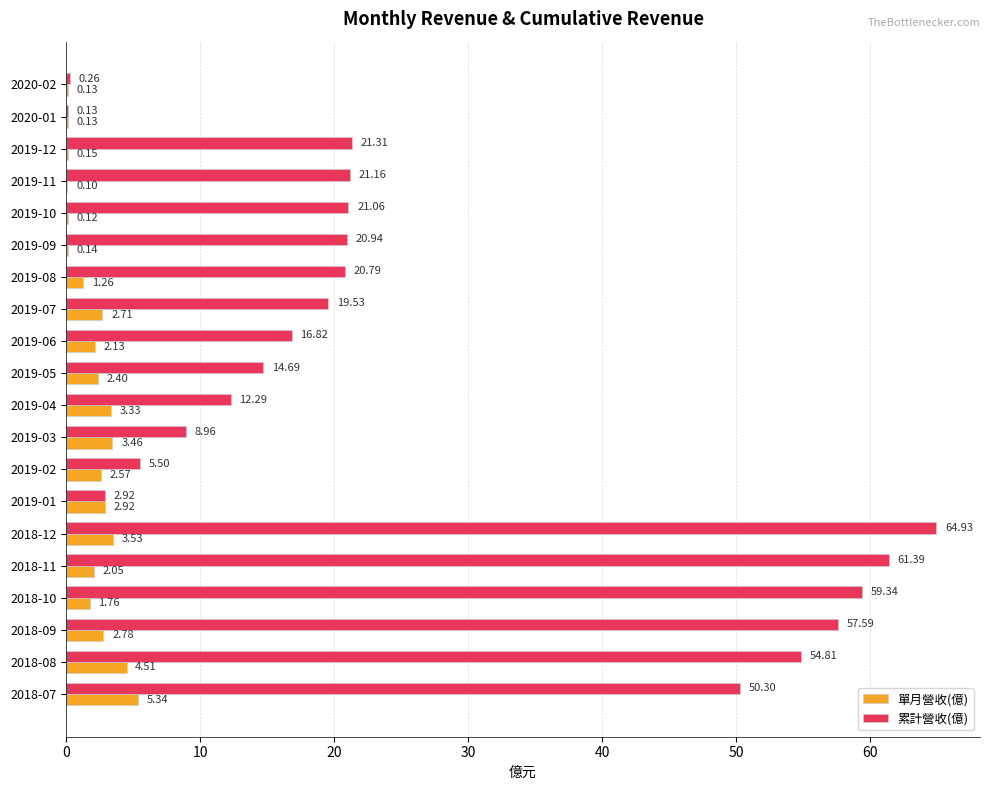

Which series has the largest total across all categories?

累計營收(億)